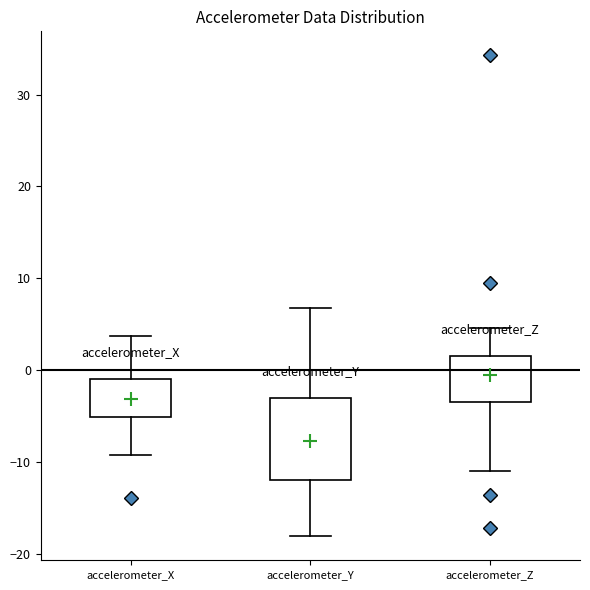

Which box is the tallest, from its lower edge to its upper edge?

accelerometer_Y